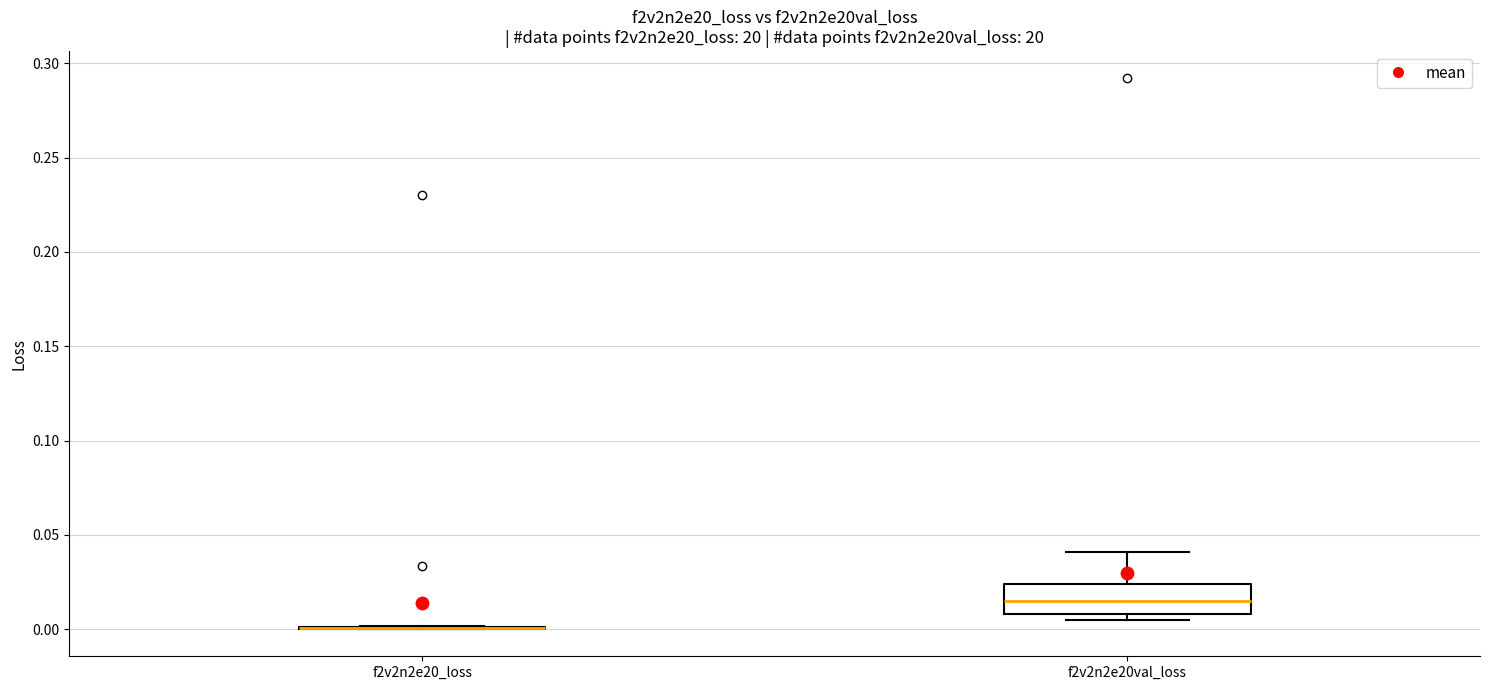

Reading left to right, read every box against the y-axis: the position of its median line, the range the box covers, and the ends of its whiskers. The values are not printed on the chart, so give them approximately, as read against the axis.

f2v2n2e20_loss: box collapsed to a line at 0.000, whiskers 0.000 to 0.000
f2v2n2e20val_loss: median 0.015, box 0.010 to 0.025, whiskers 0.005 to 0.040